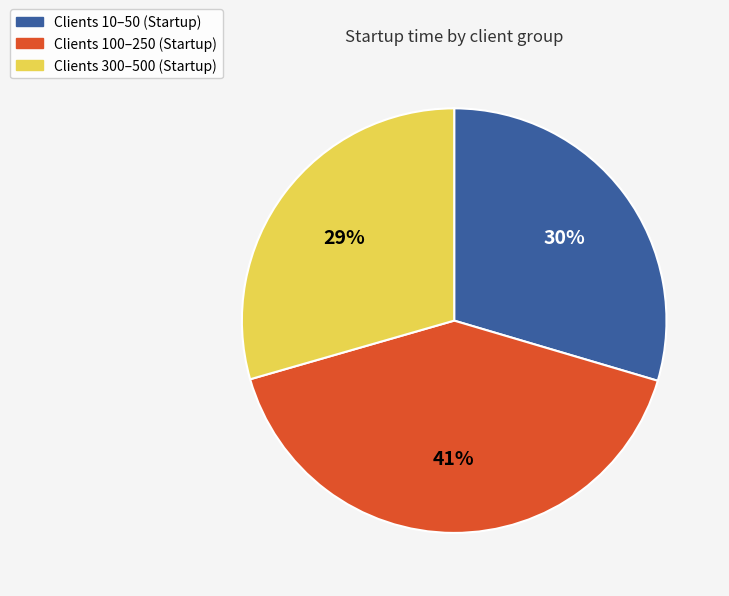

Count the number of slices in the pie.

3